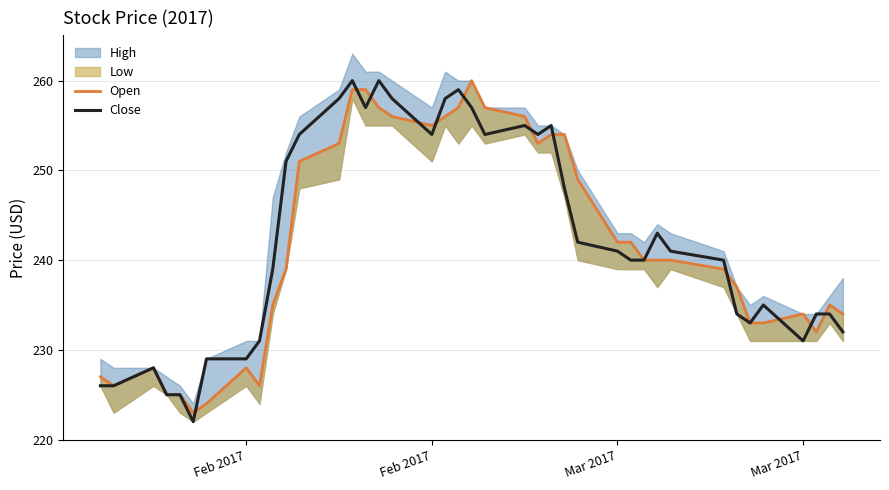

What is the label of the 39th point from the right?

Feb 2017